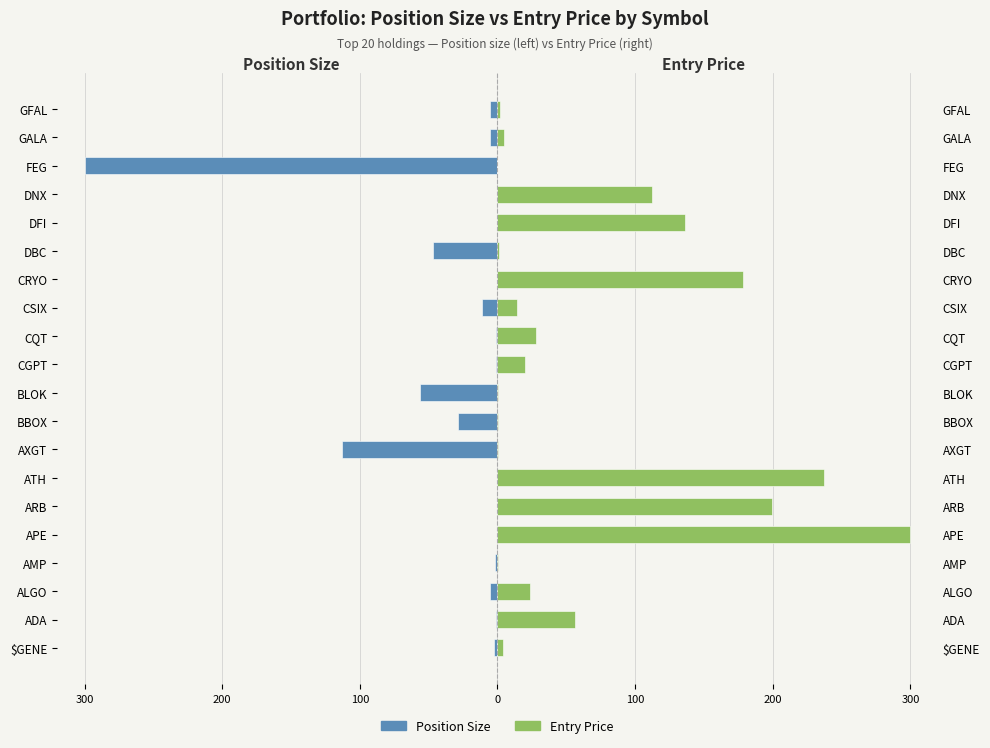

Reading left to right, what are all the values shown in this chart?

Position Size: -2.8	-1.1	-5.7	-1.7	-0.5	-0.1	-0.1	-113.2	-28.9	-56.6	-1.3	-1.1	-11.3	-0.0	-46.5	-0.2	-0.2	-300.0	-5.7	-5.7
Entry Price: 3.7	56.2	23.4	0.5	300.0	199.7	237.5	0.2	0.7	0.3	19.8	27.7	14.1	178.1	1.0	135.9	112.6	0.0	4.8	1.7